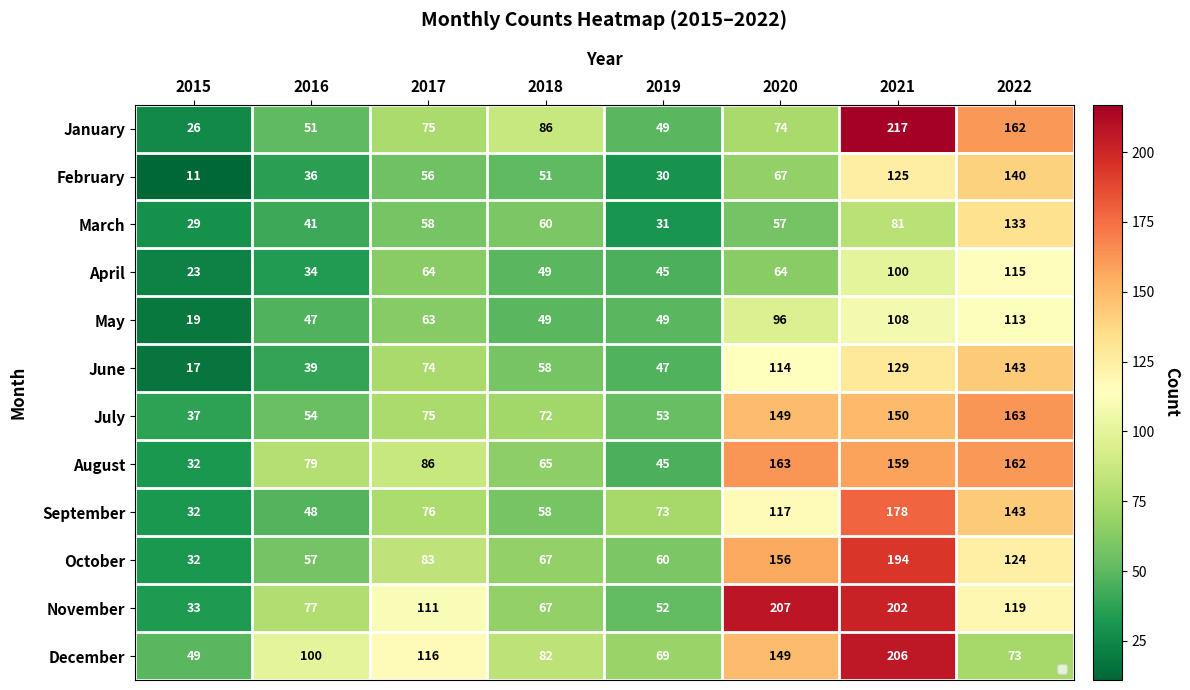

At which category is the sum across all series the highest?

2021